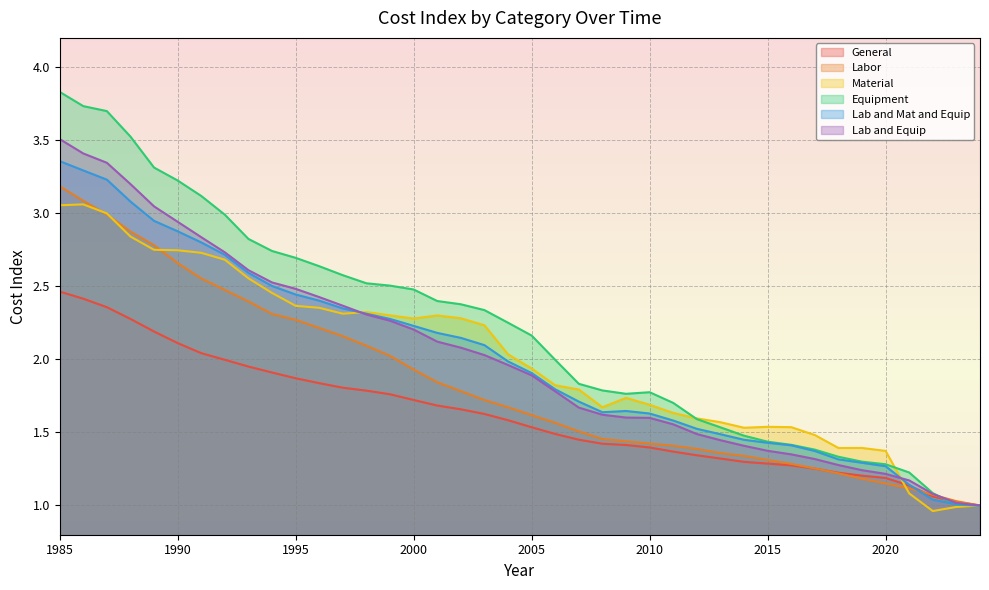

Read the Lab and Mat and Equip value at 2010.

1.6